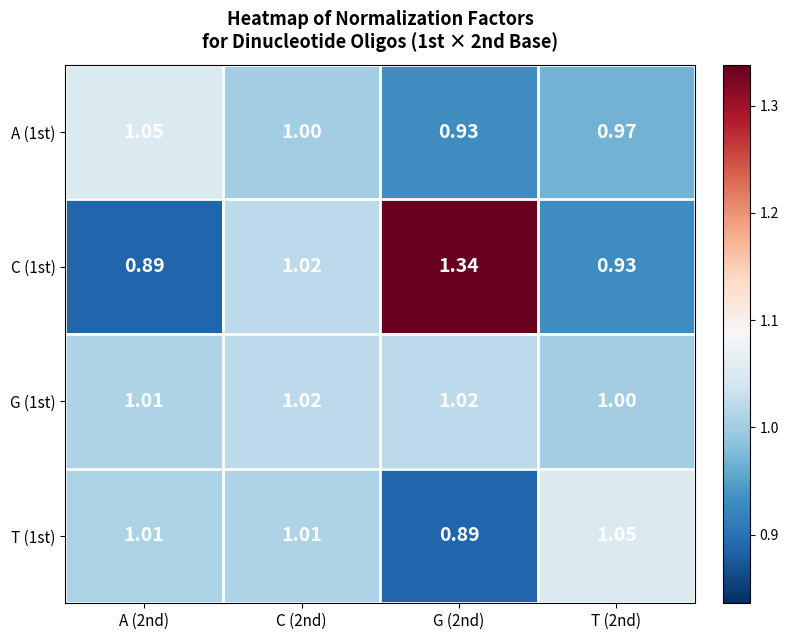

Is the value of C (1st) at G (2nd) greater than the value of G (1st) at G (2nd)?

Yes